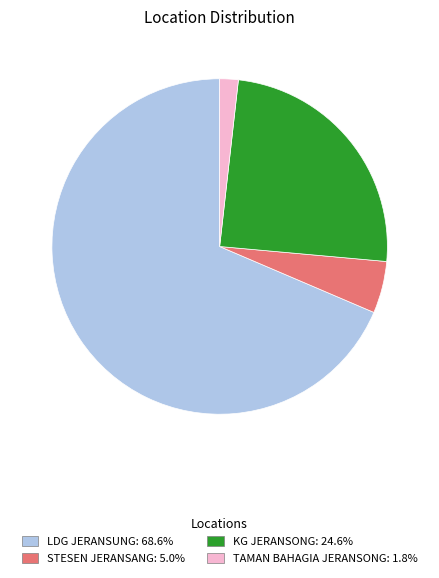

True or false: KG JERANSONG accounts for 25% of the total.

True